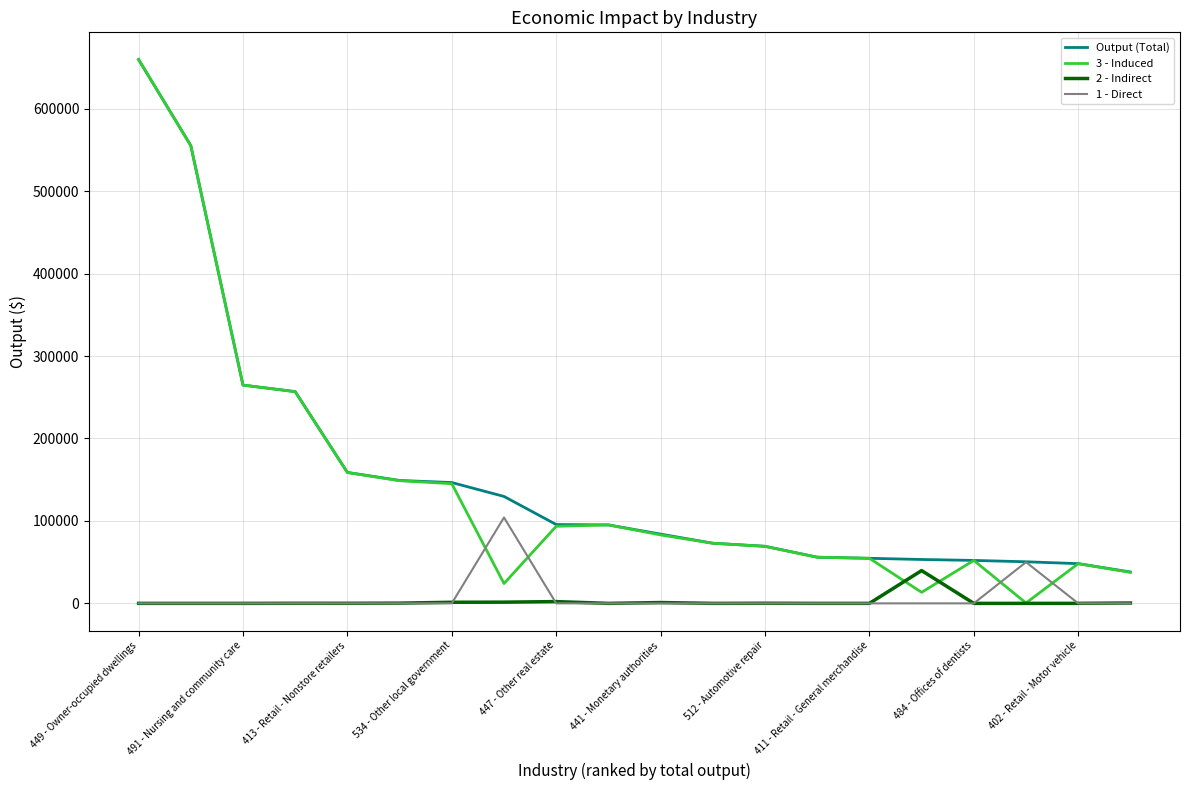

What is the minimum value for Output (Total)?

38083.3